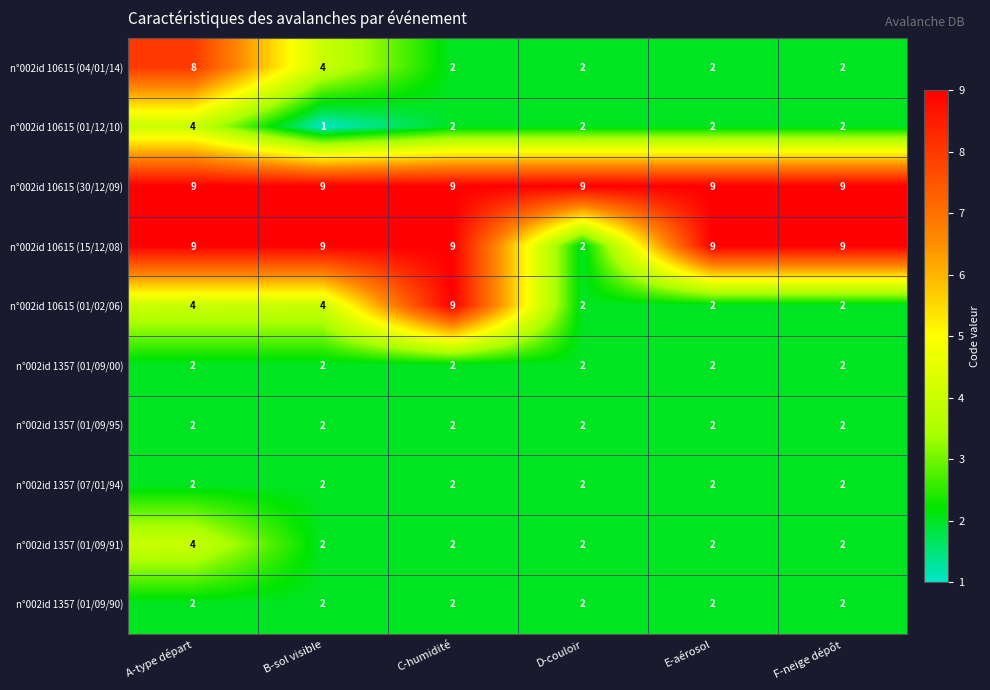

The value of n°002id 10615 (04/01/14) at C-humidité is 3. True or false?

False